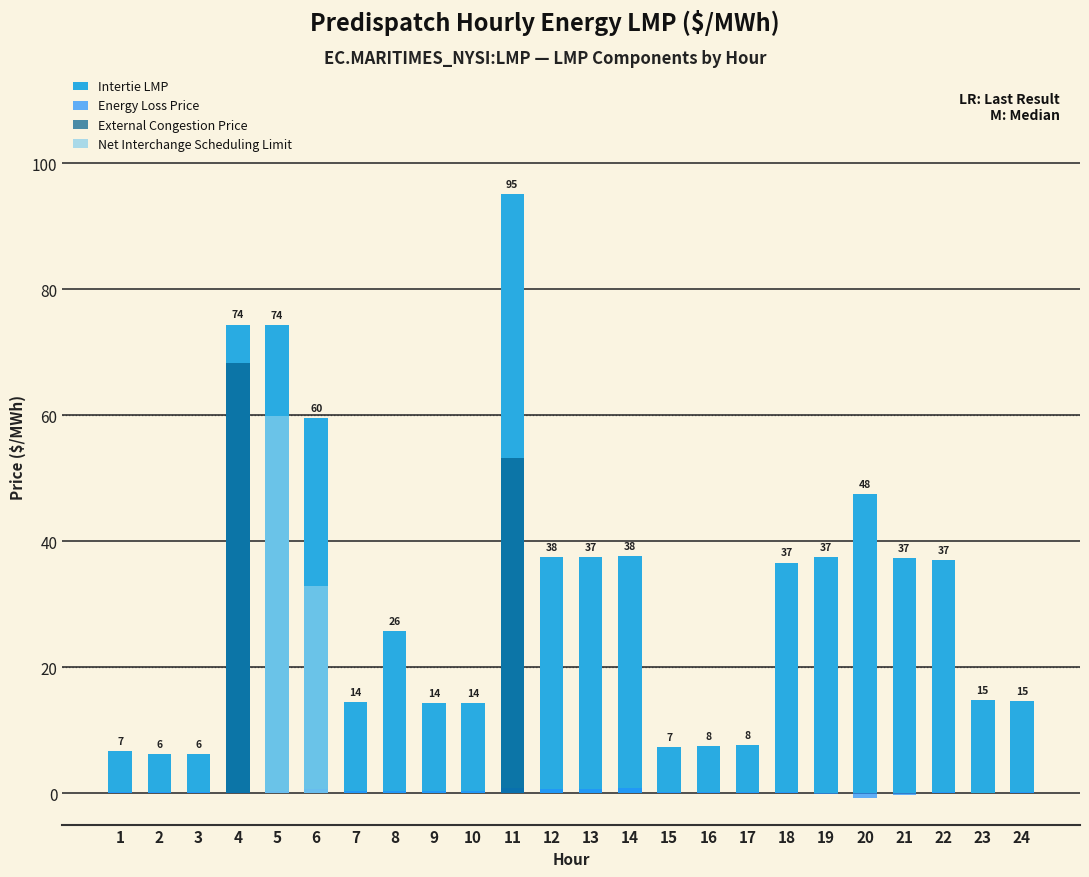

Which series has the largest total across all categories?

Intertie LMP